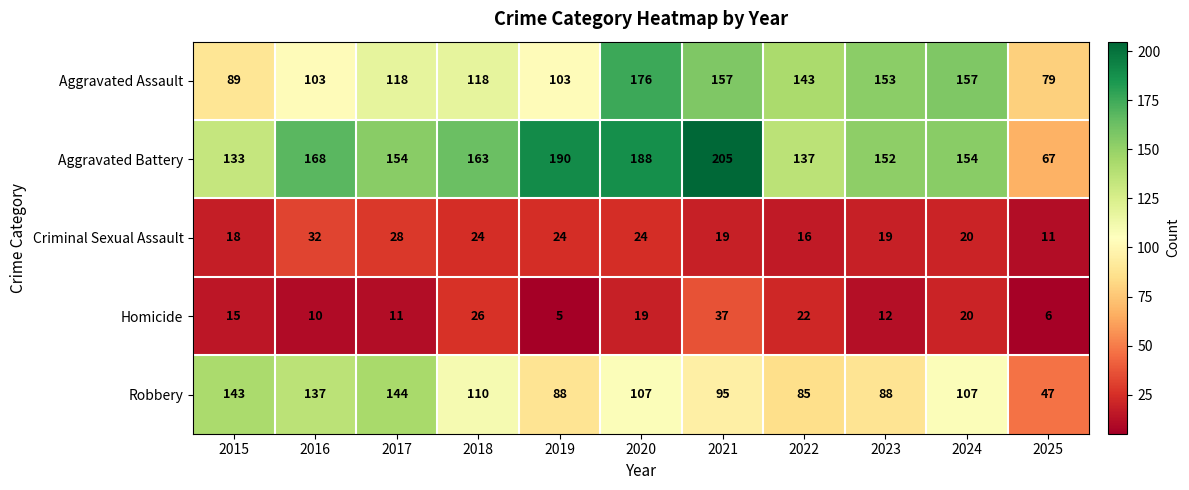

At which category is the sum across all series the highest?

2020